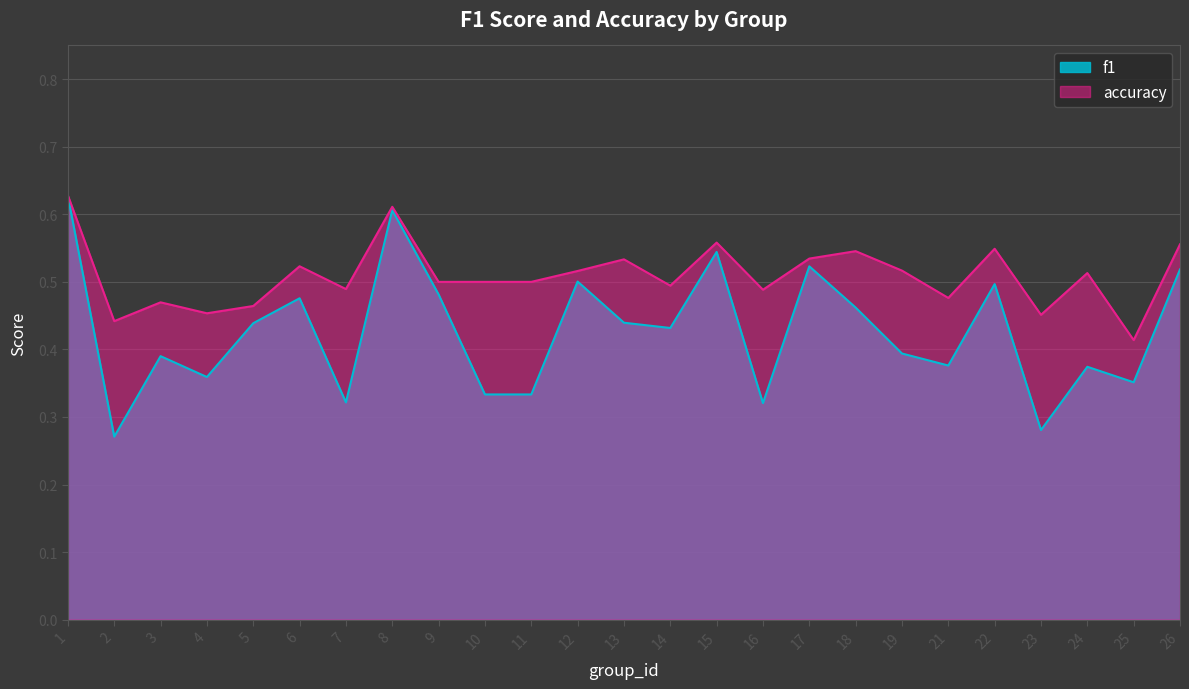

At which category does accuracy reach its first local peak?

3